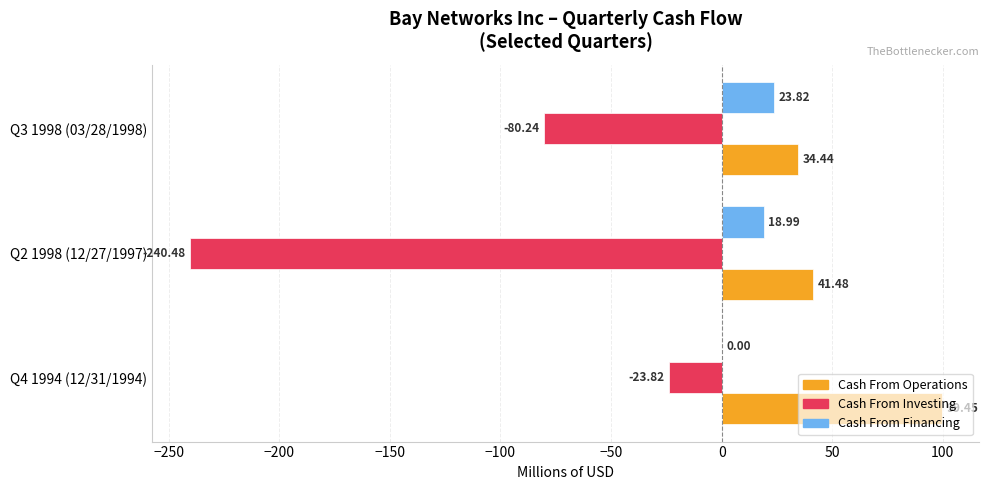

How many distinct data groups are displayed?

3